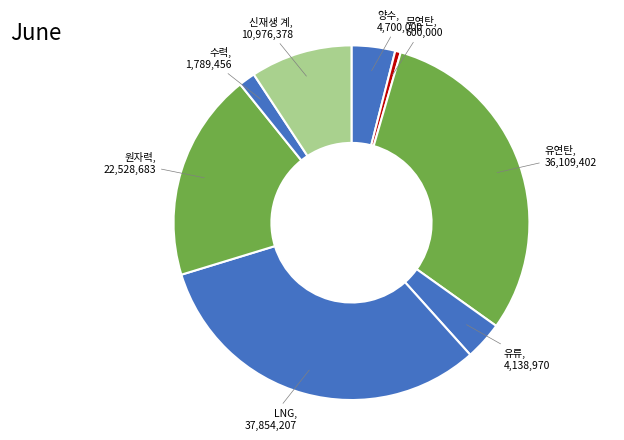

Count the number of slices in the pie.

8